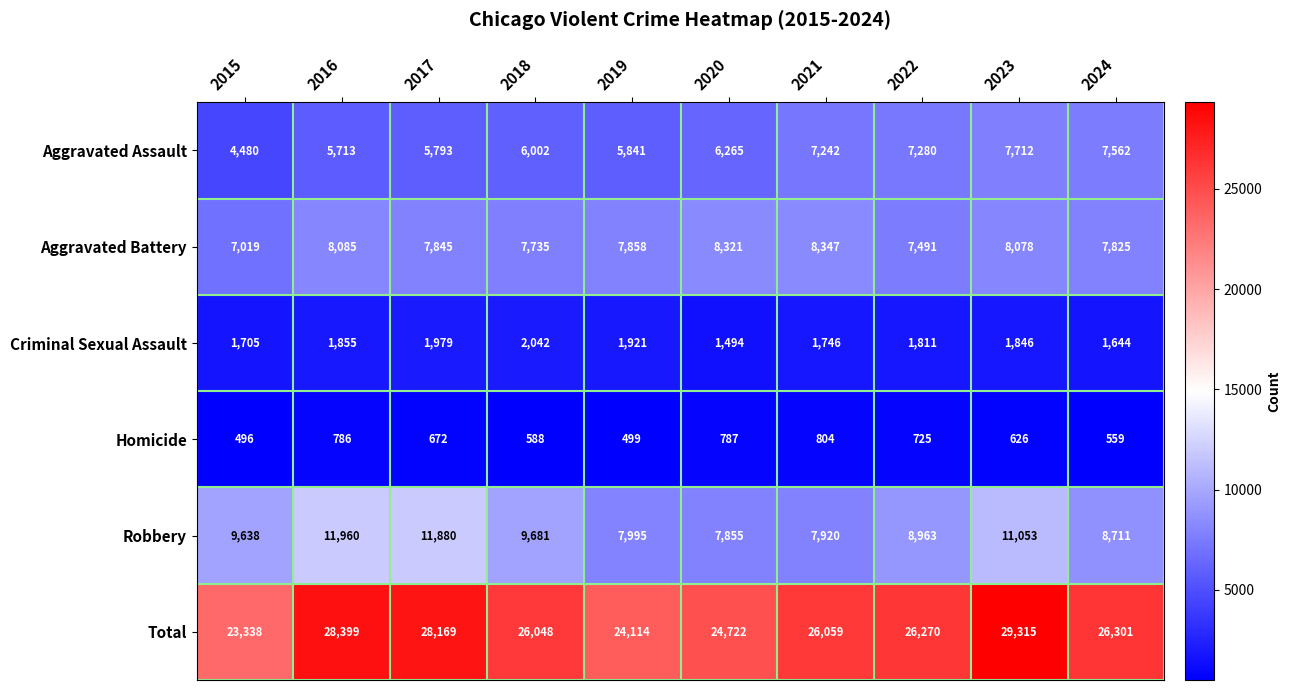

Between 2017 and 2020, which series saw the biggest shift?

Robbery